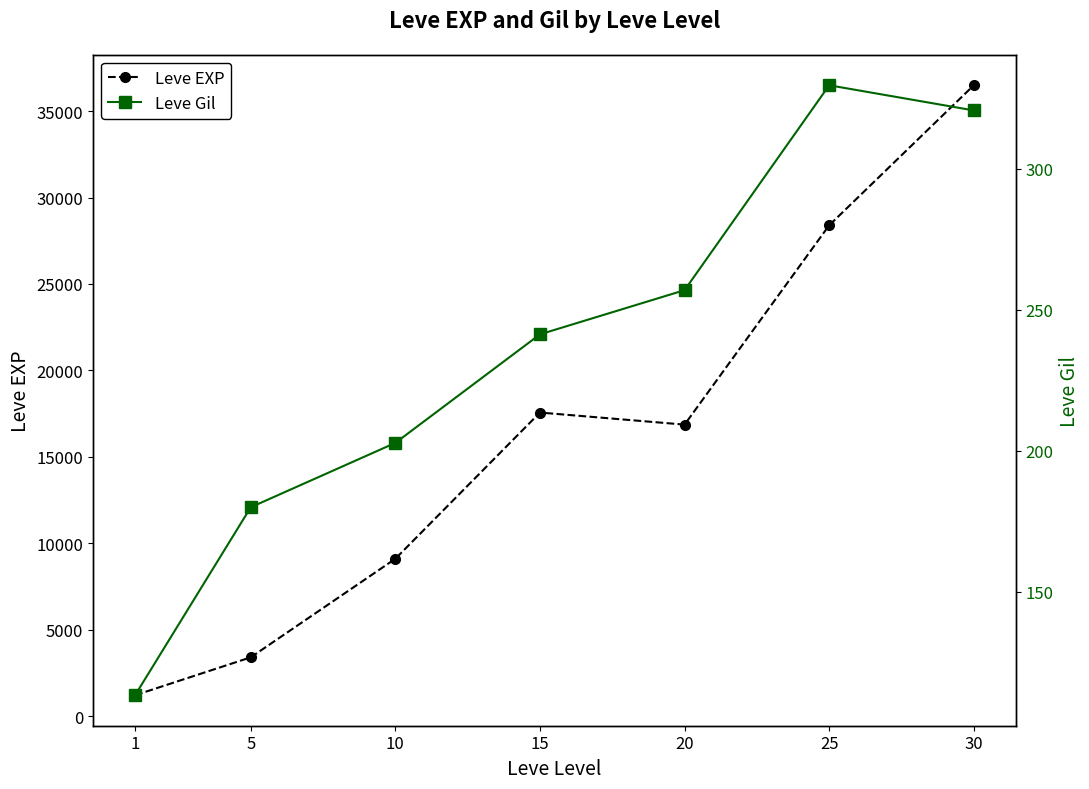

Which category has the lowest value in the Leve Gil series?

1